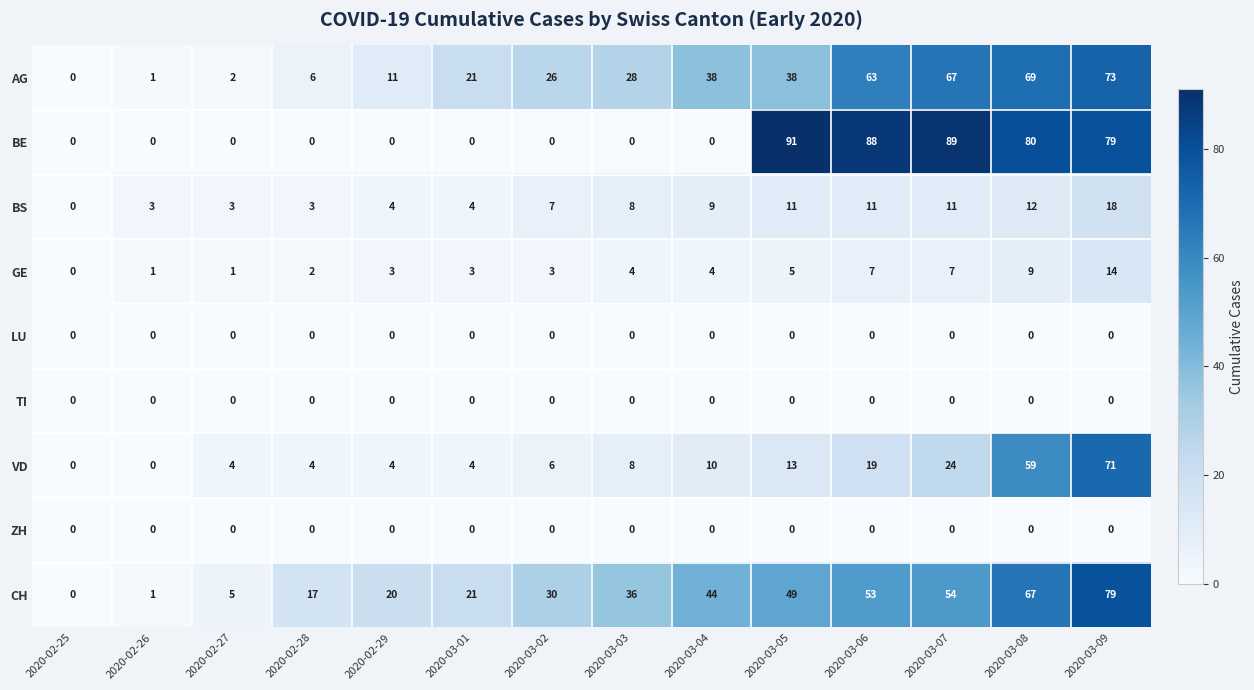

Where is BE nearest to the value 45?

2020-03-09